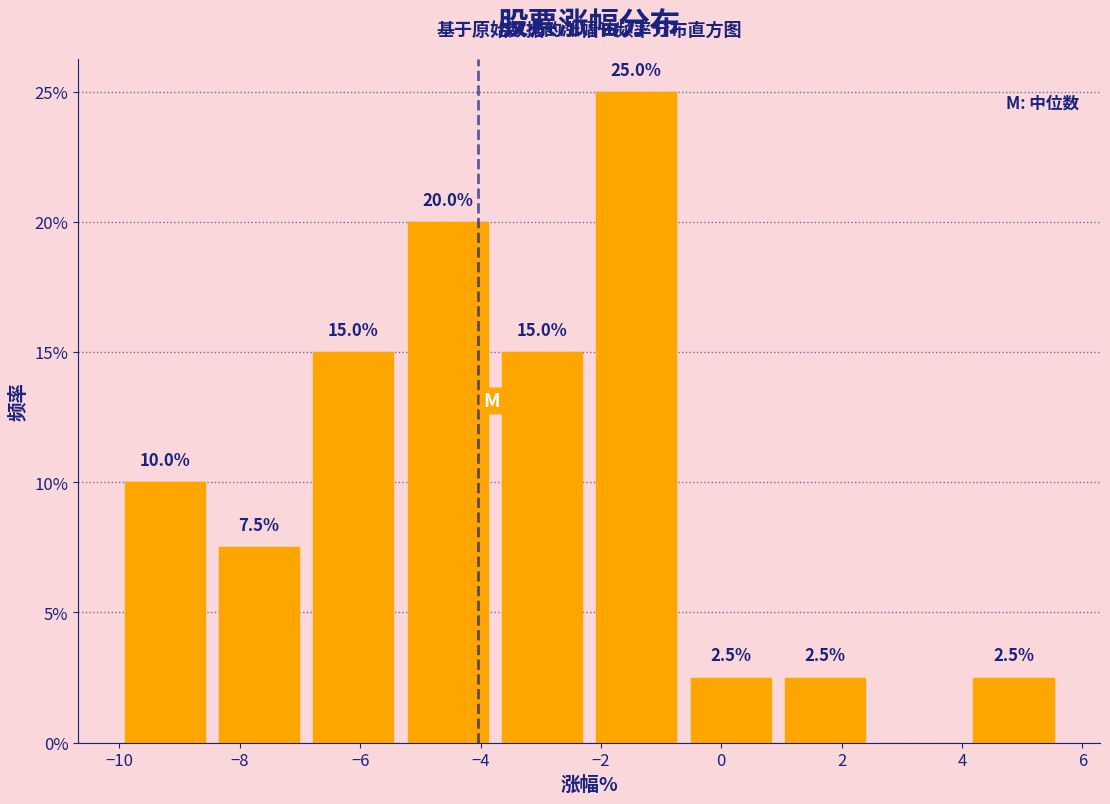

Which range on the x-axis has the tallest bar?

-2.2 to -0.6